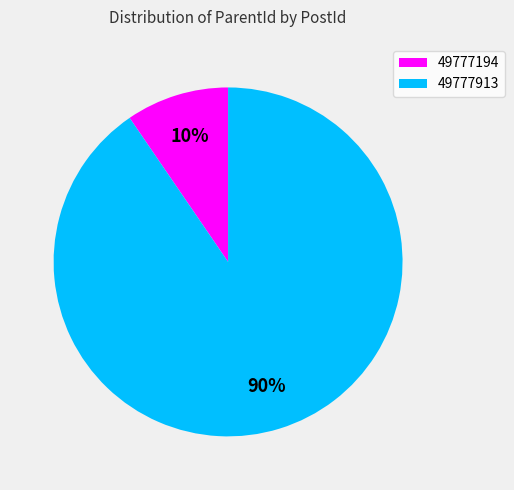

Does 49777913 represent more than half of the total?

Yes